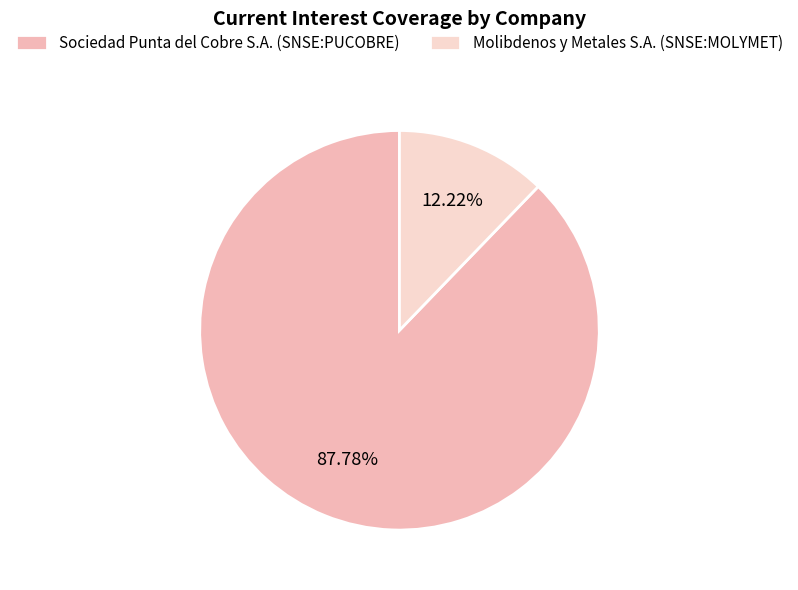

How many slices are in this pie chart?

2